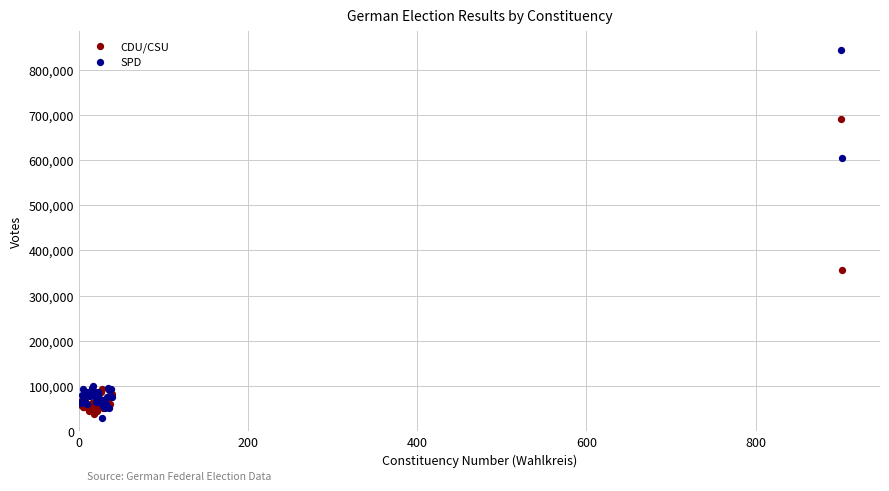

What is the X range (max minus min) for the scatter plot?

900